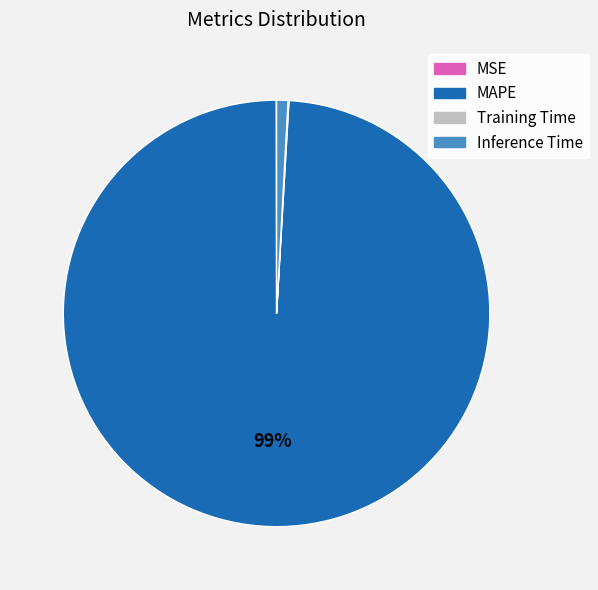

Which slice represents more than half of the pie?

MAPE